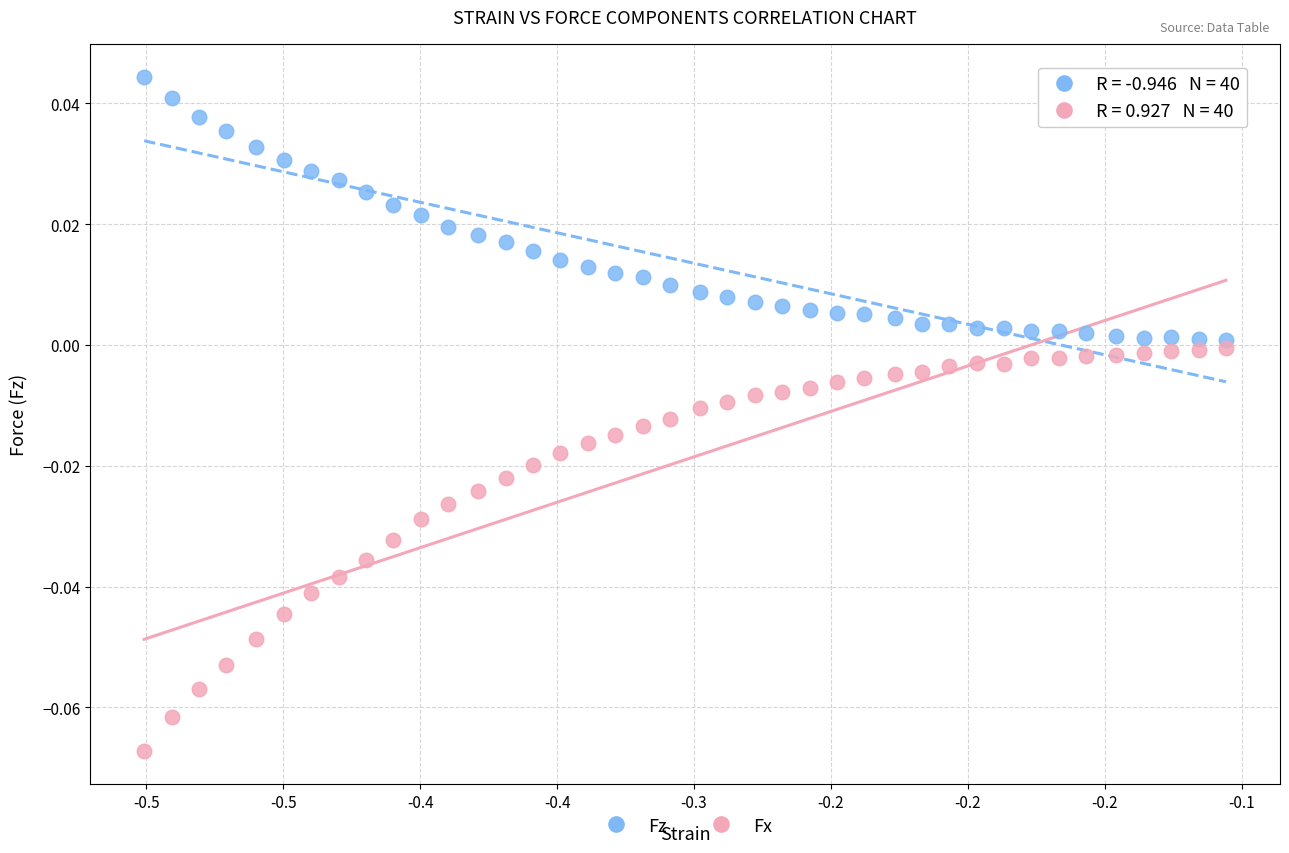

Across all data points, what is the range of X values (max minus min)?

0.4